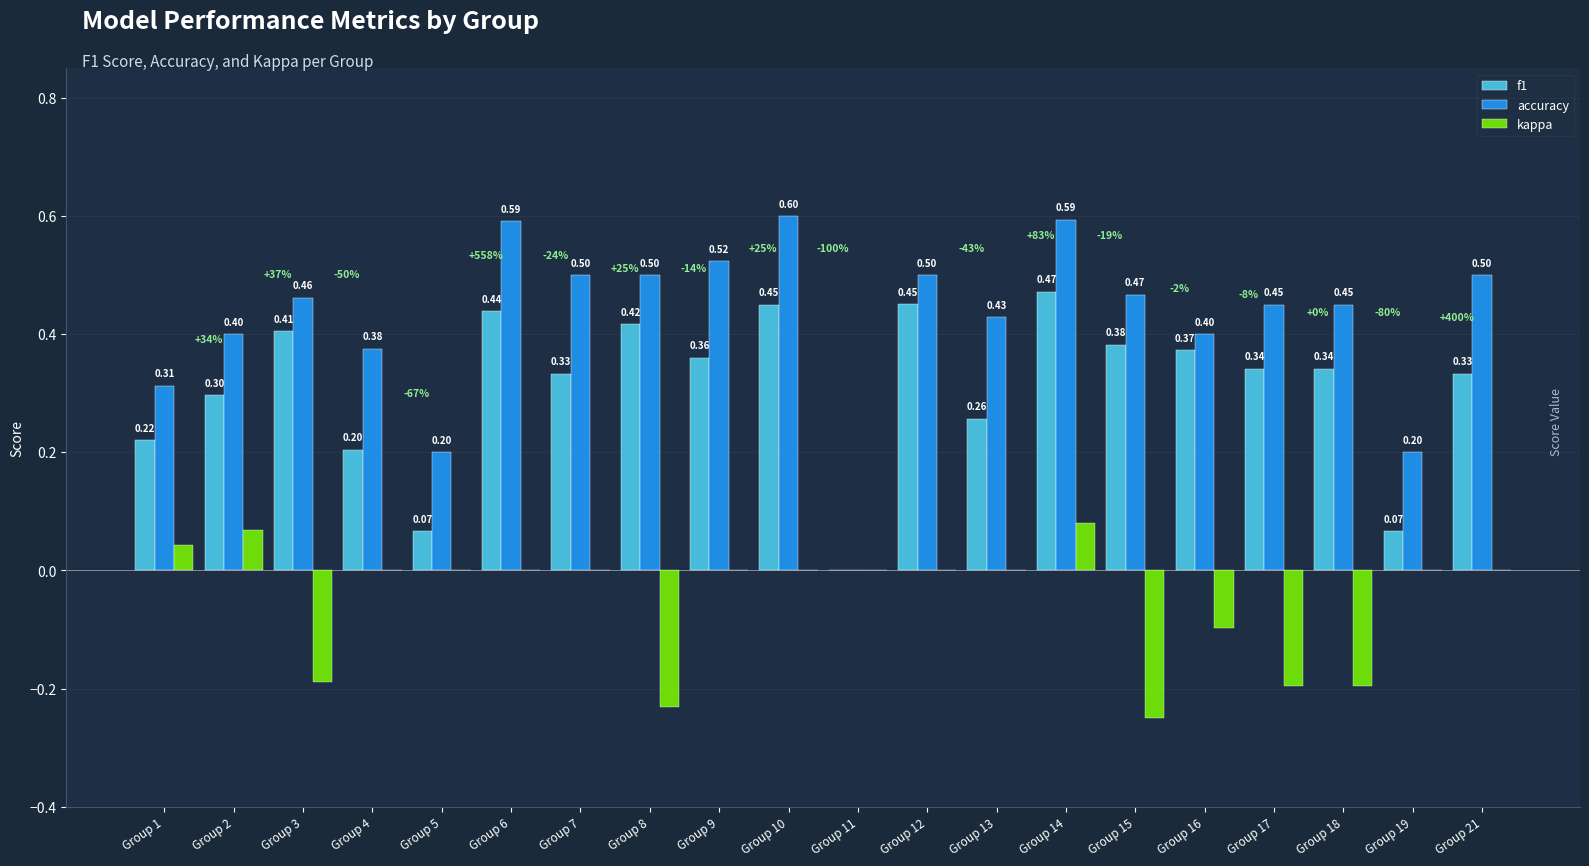

What is the sum of all kappa values?

-1.0